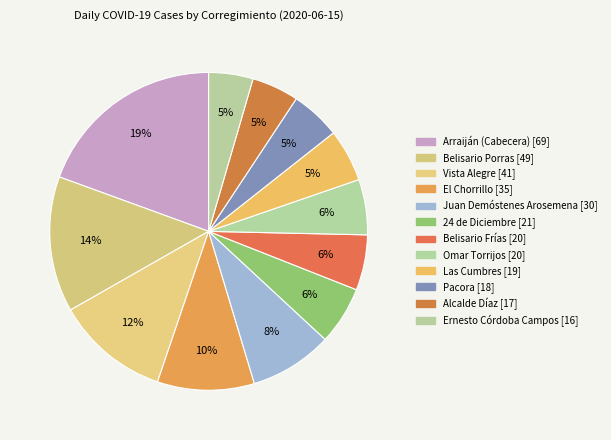

What percentage is NOT represented by Arraiján (Cabecera)?

80.6%